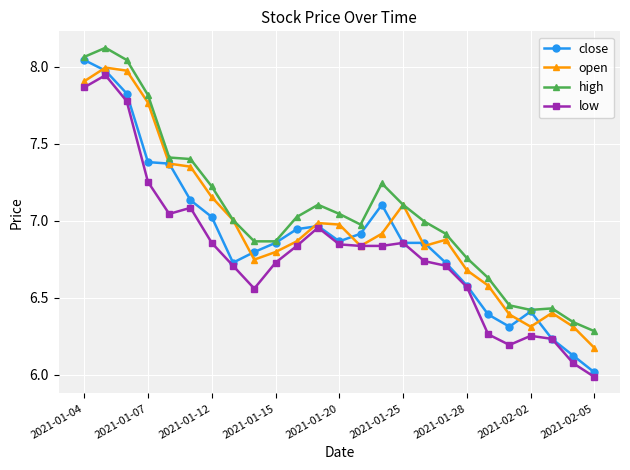

What is the lowest value of the close series?

6.0